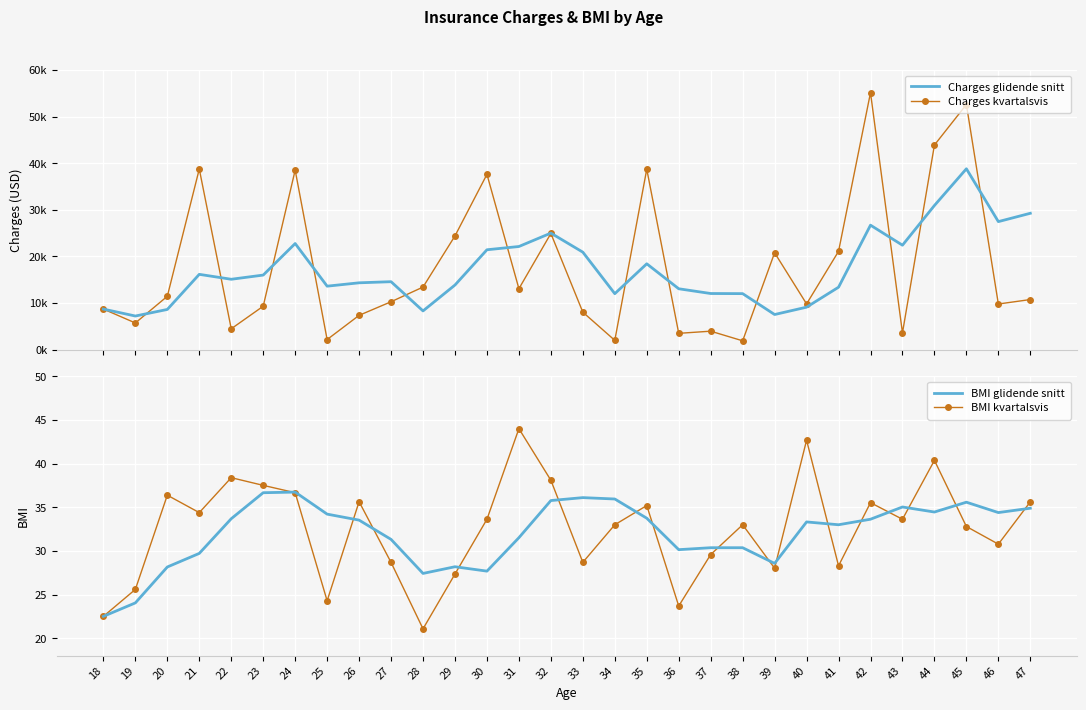

What is the value of the BMI kvartalsvis point at the 6th from the left?

37.5